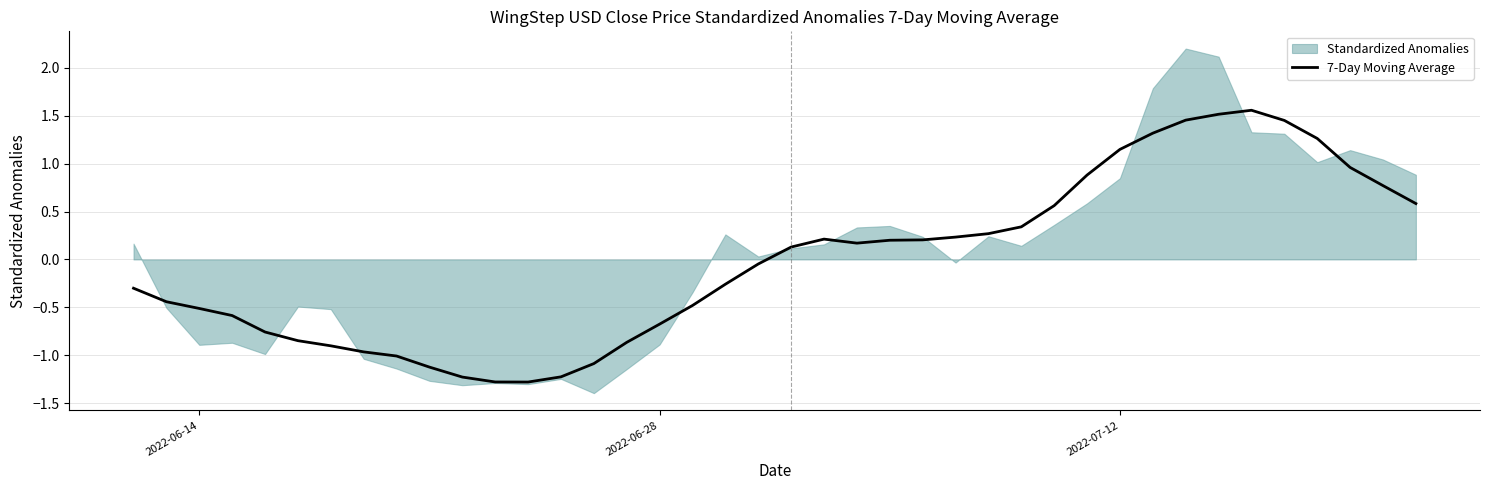

What is the minimum value for 7-Day Moving Average?

-1.3